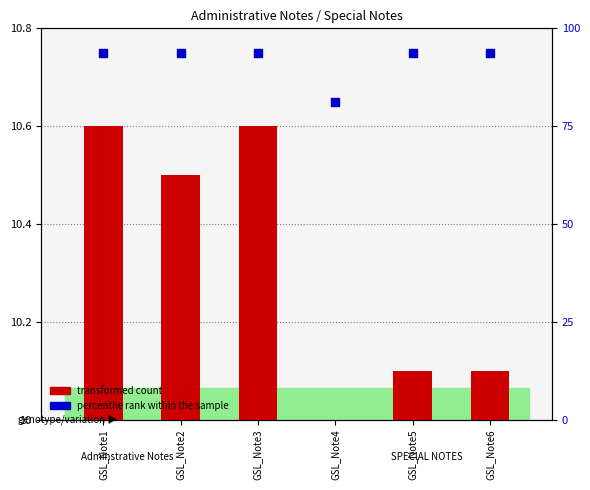

Which series has the widest spread of Y values?

transformed count